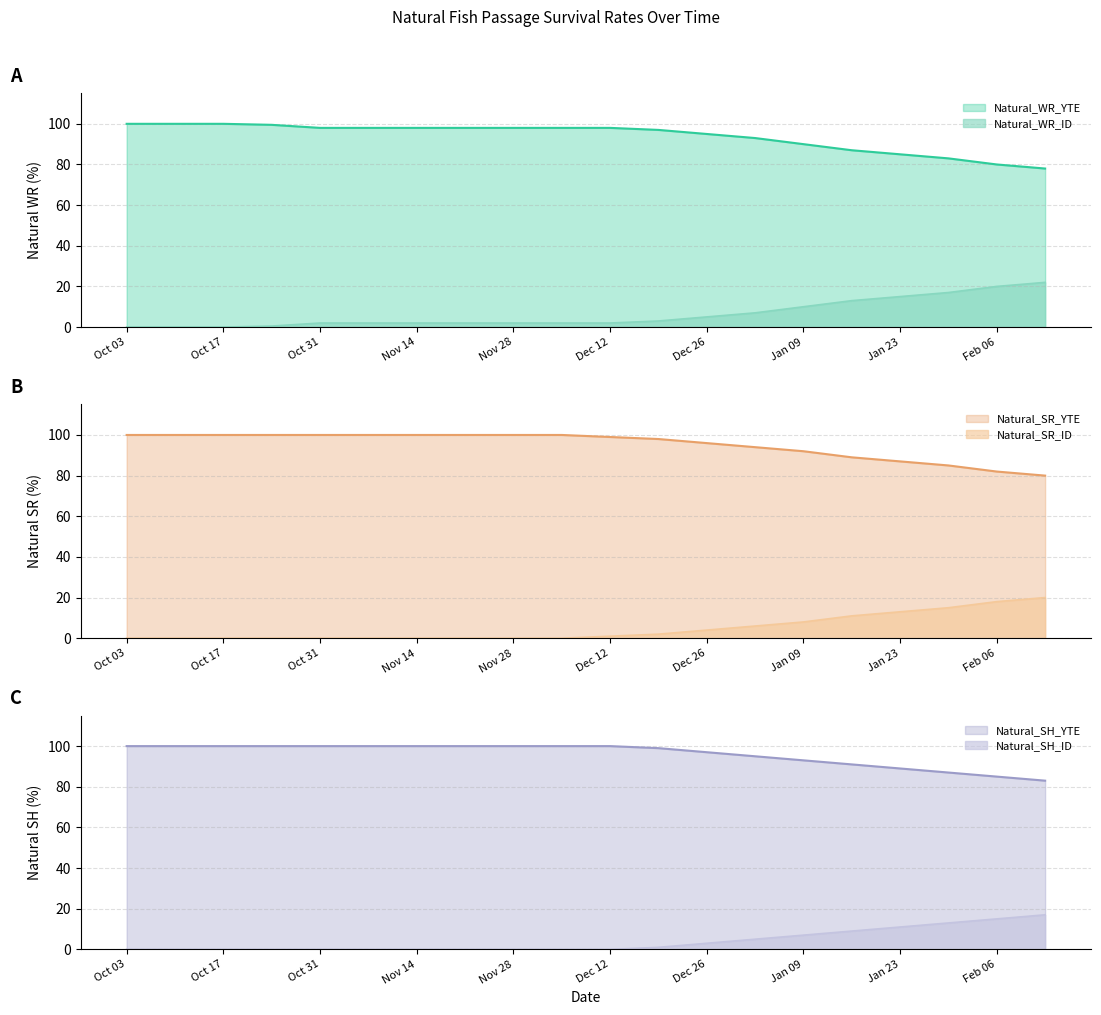

At how many categories does at least one series exceed 17?

20